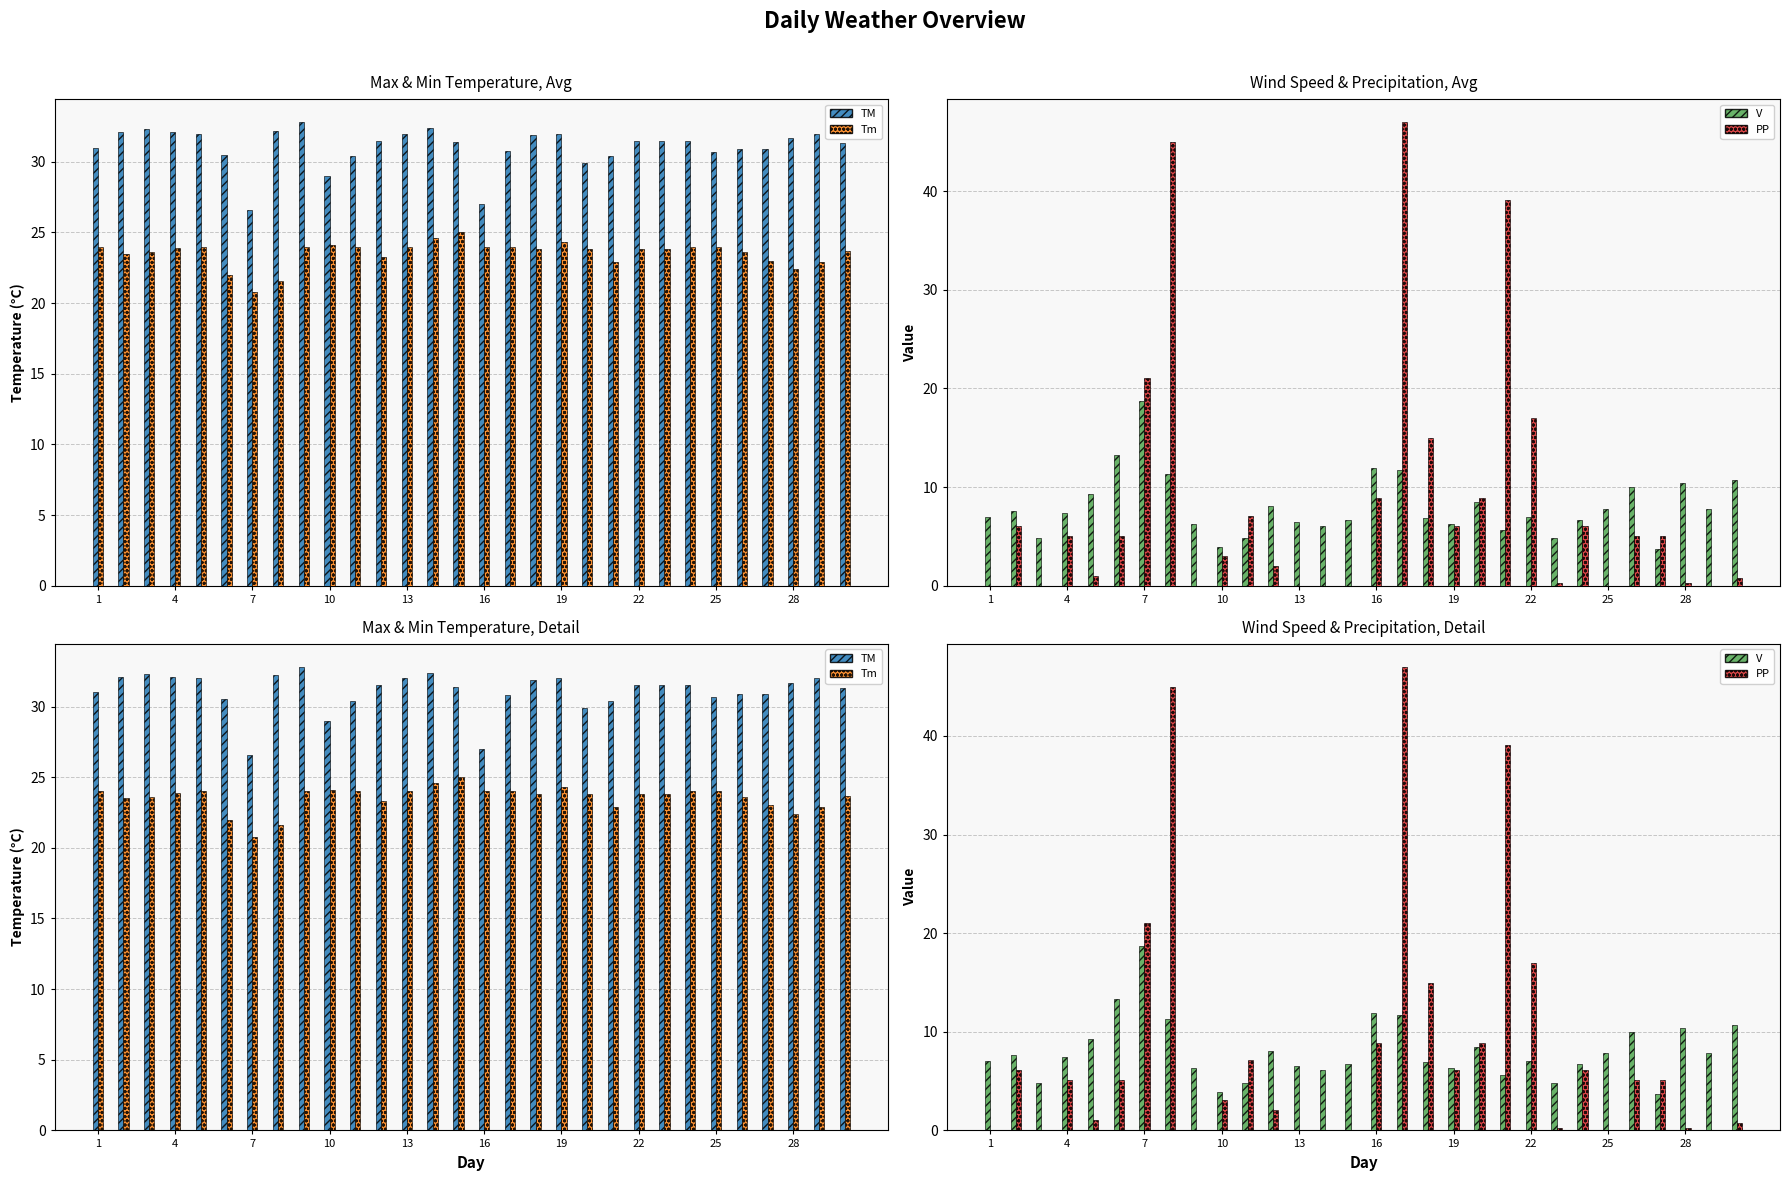

Does the chart contain any negative values?

No